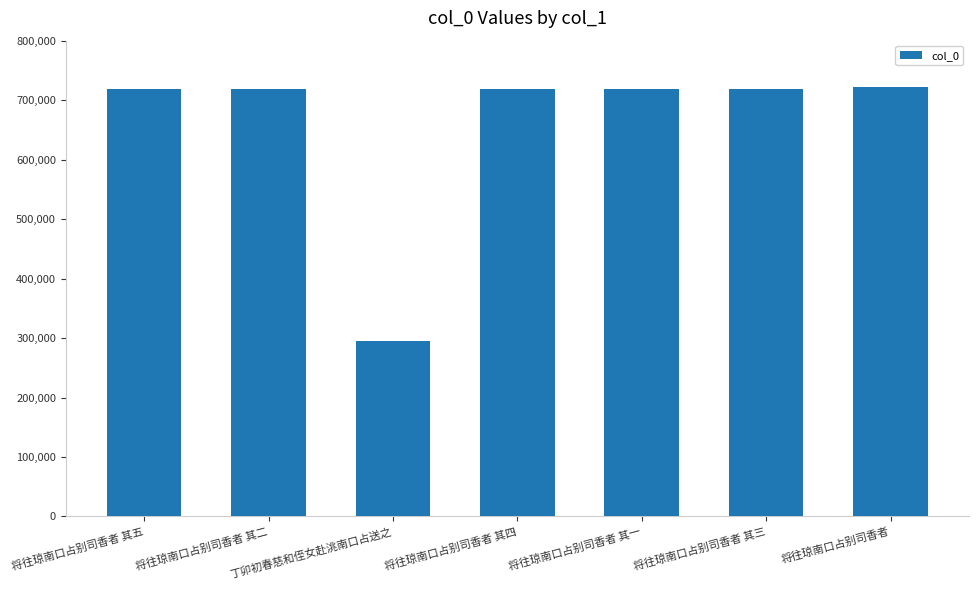

How many bars are there in total?

7